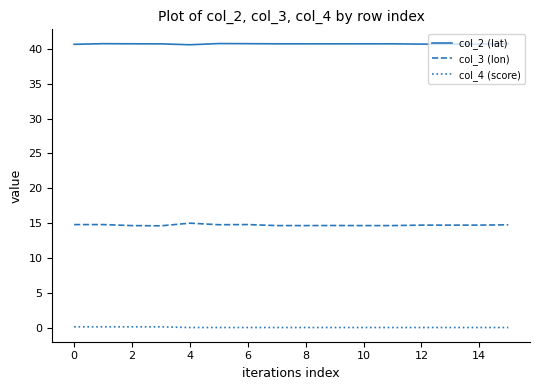

Which series has the largest total across all categories?

col_2 (lat)